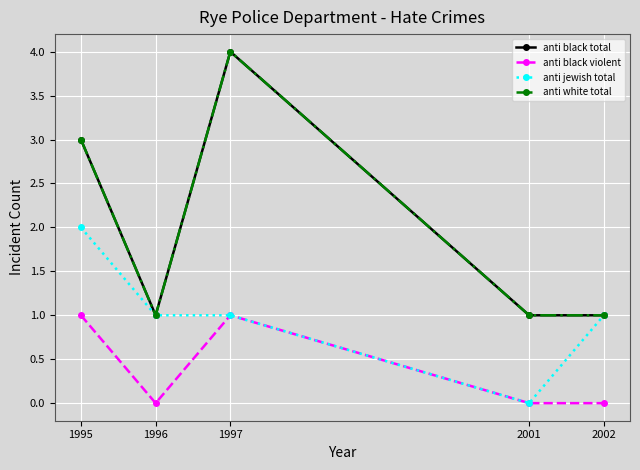

Does the chart have visible grid lines?

Yes